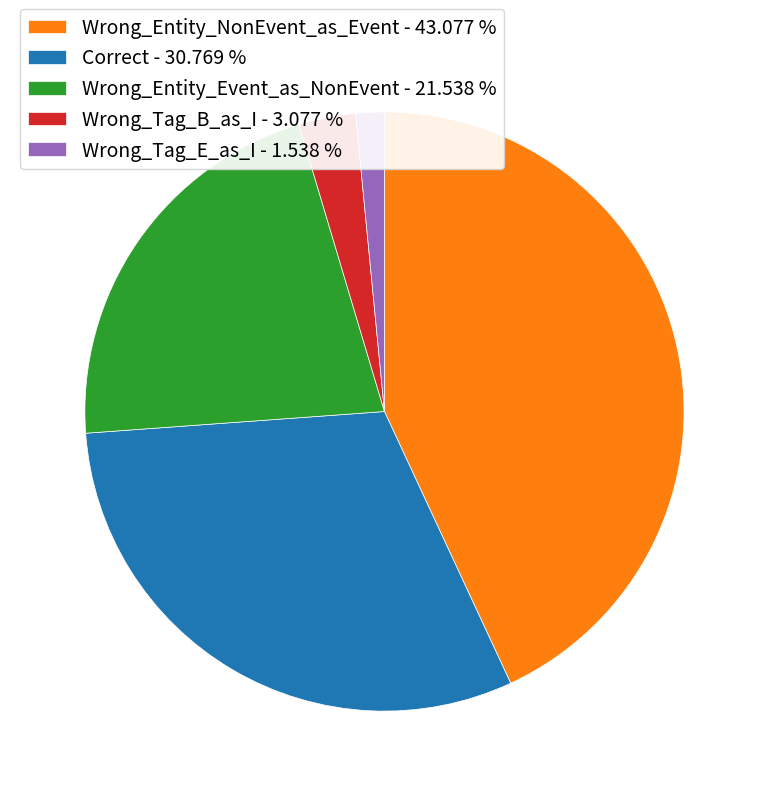

Combined, do Correct - 30.769 % and Wrong_Tag_E_as_I - 1.538 % account for over 50%?

No